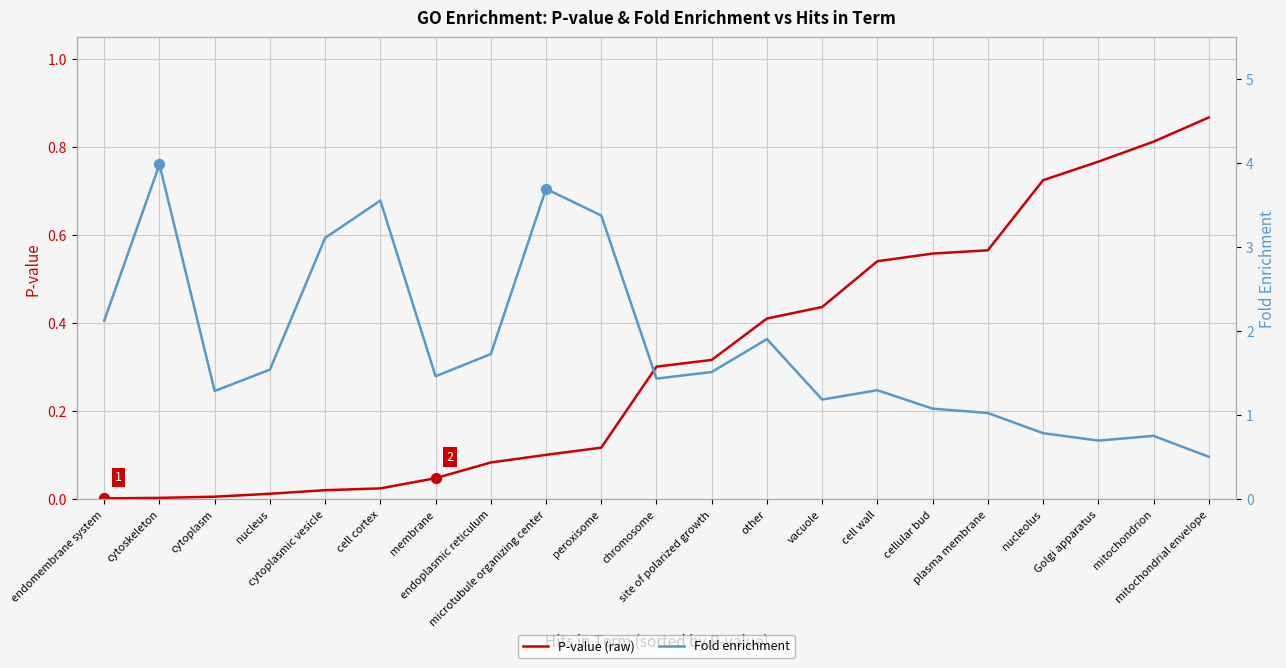

What is the total value across all series at cell wall?

1.8